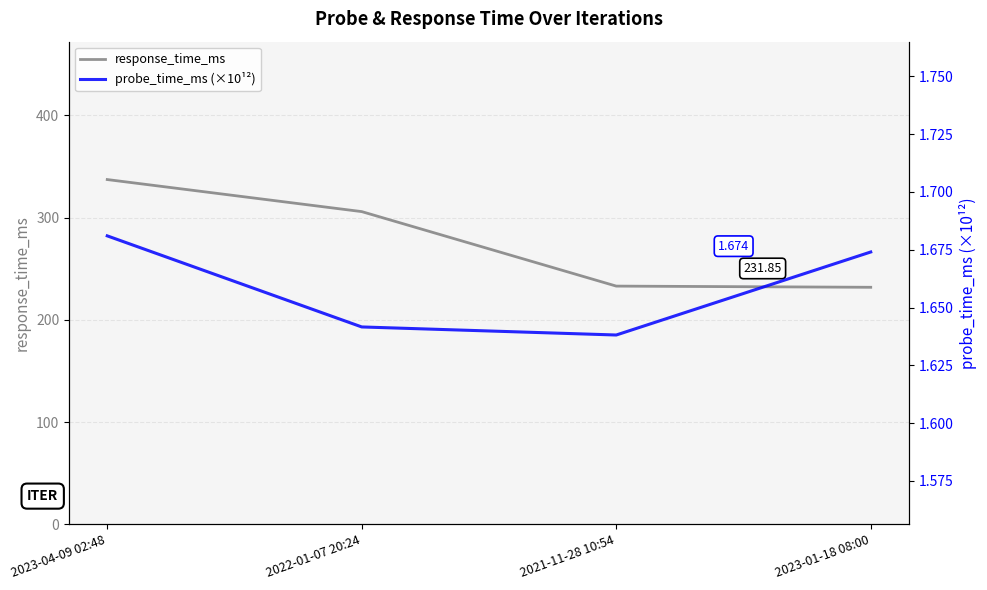

The value of response_time_ms at 2023-04-09 02:48 is 337.3. True or false?

True